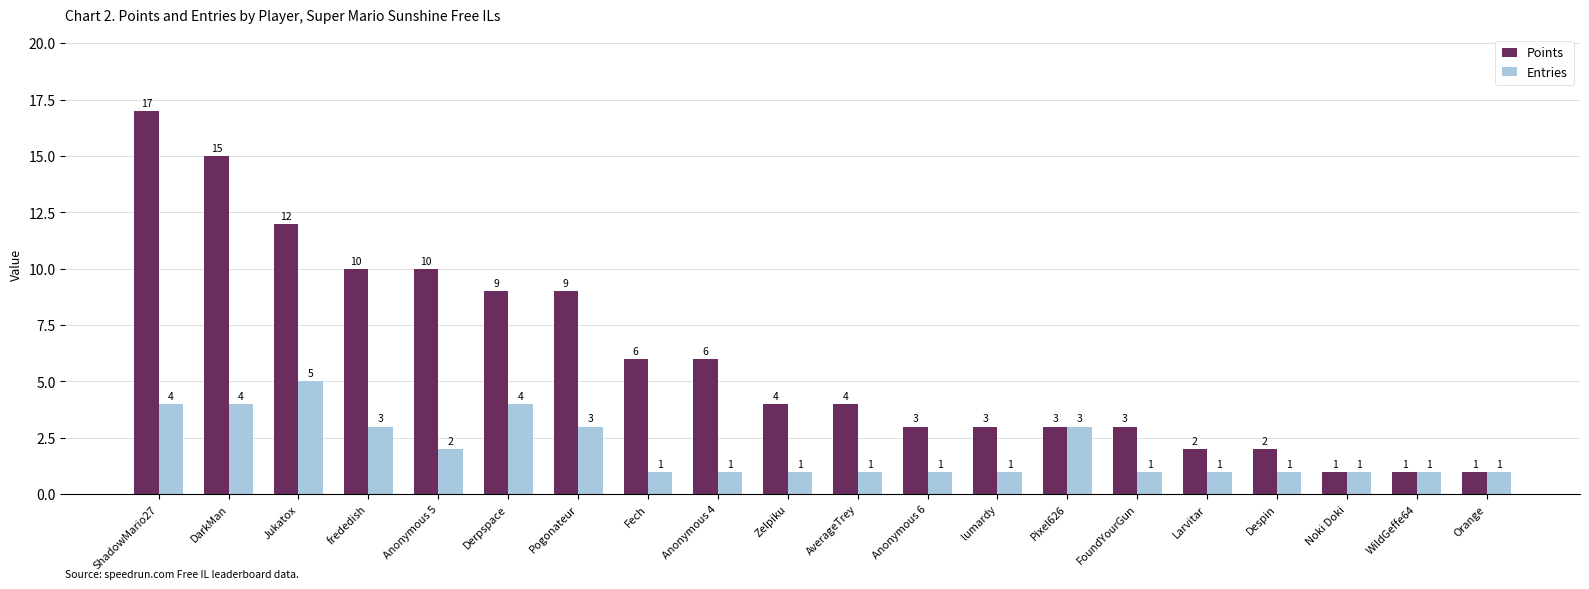

At which category is the sum across all series the highest?

ShadowMario27